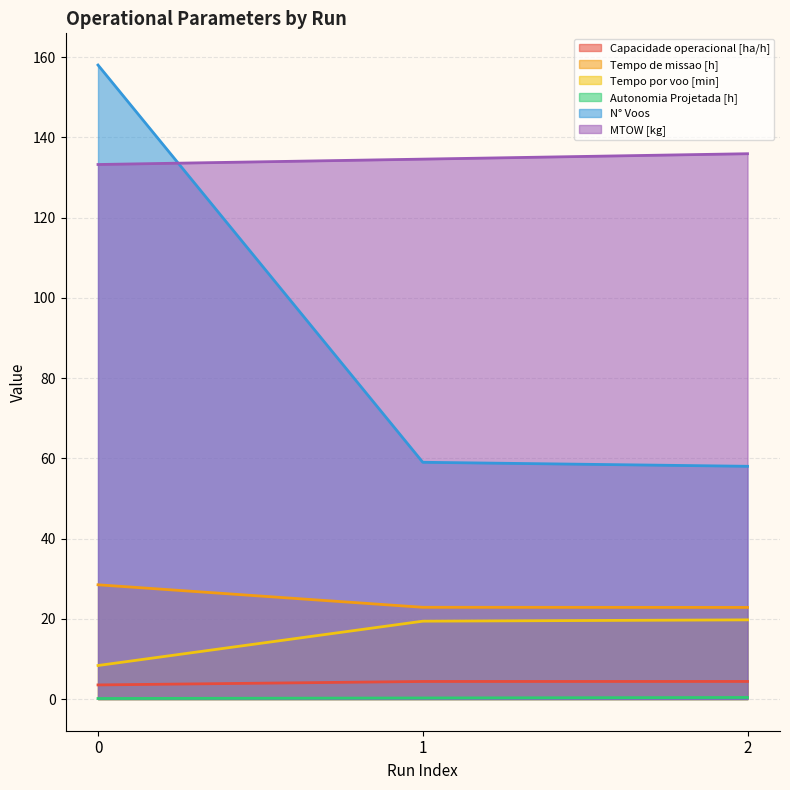

What is the value of the N° Voos point at the 3rd from the left?

58.0